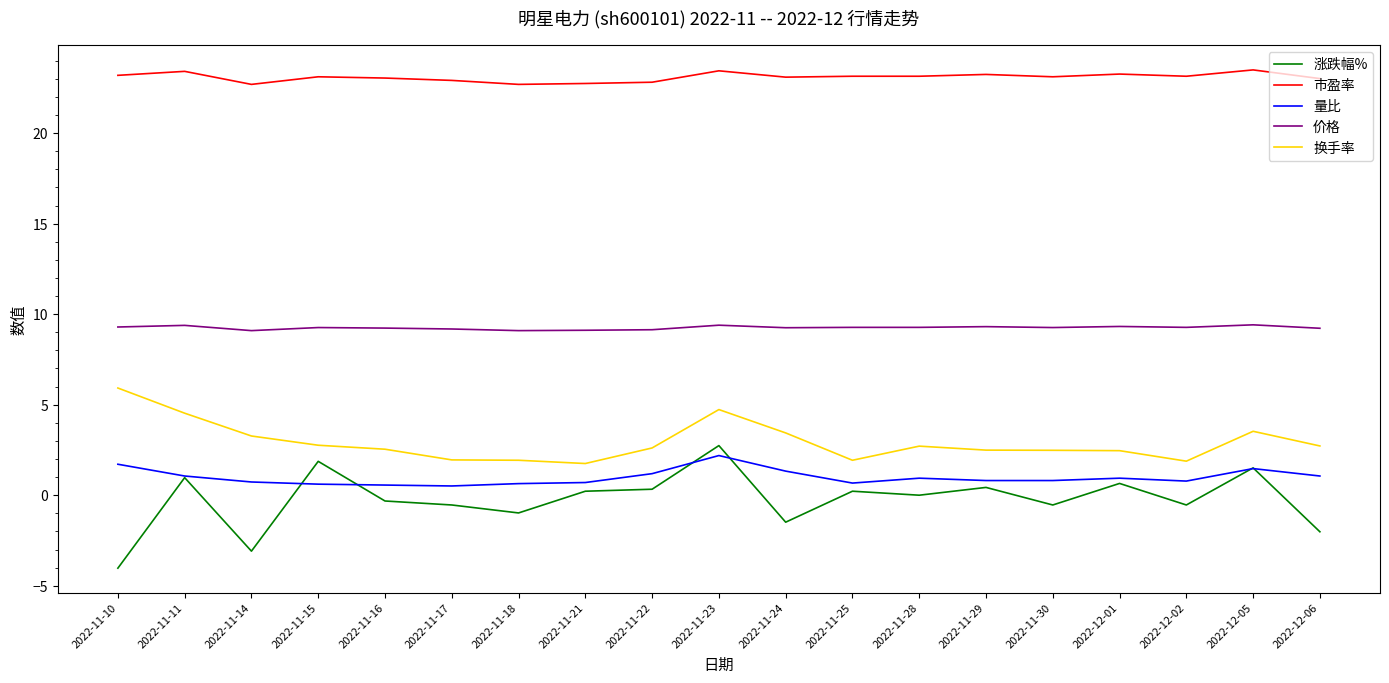

The value of 换手率 at 2022-11-18 is 1.9. True or false?

True